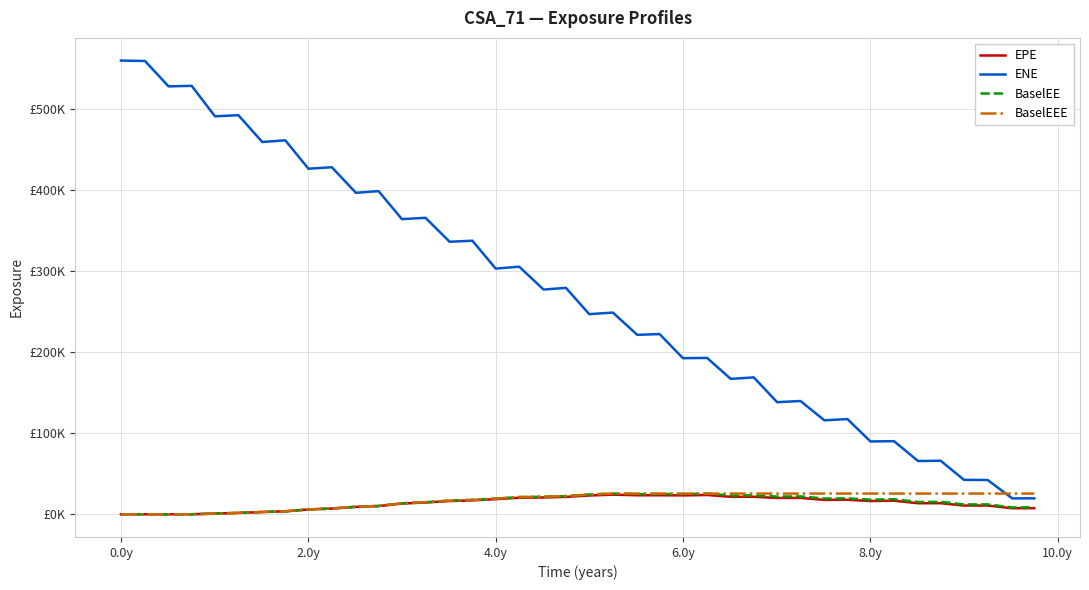

Is this an area chart (filled region under the line)?

No